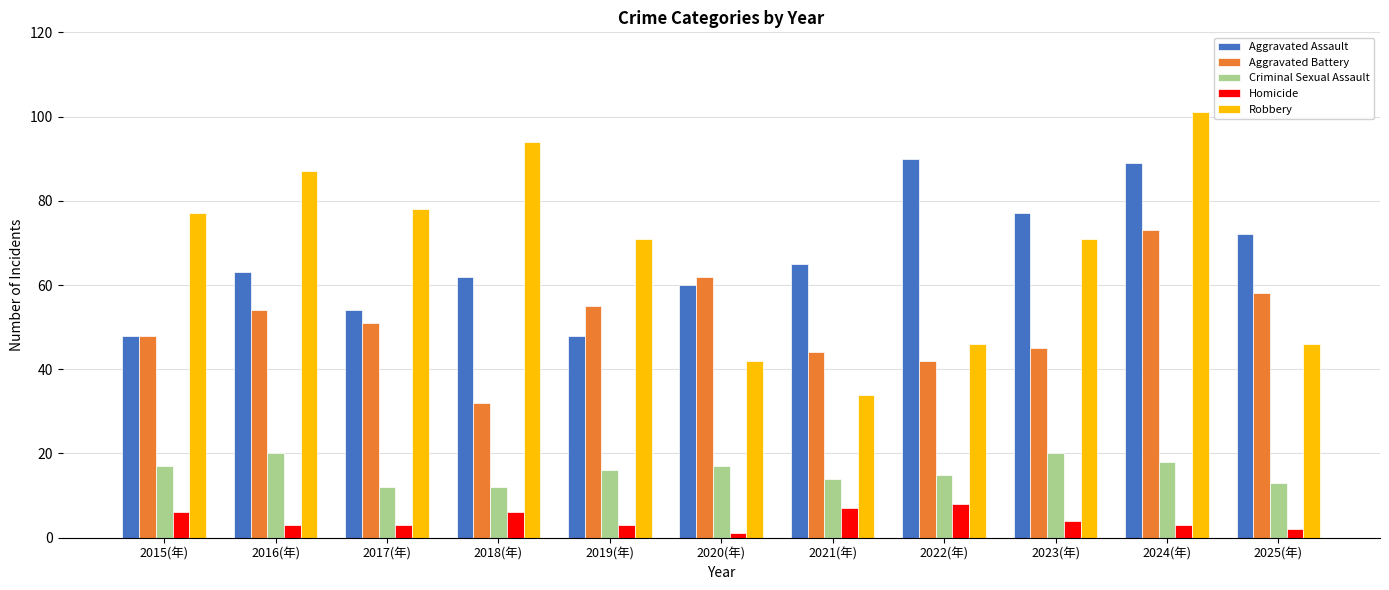

What is the label of the 10th bar from the left?

2024(年)